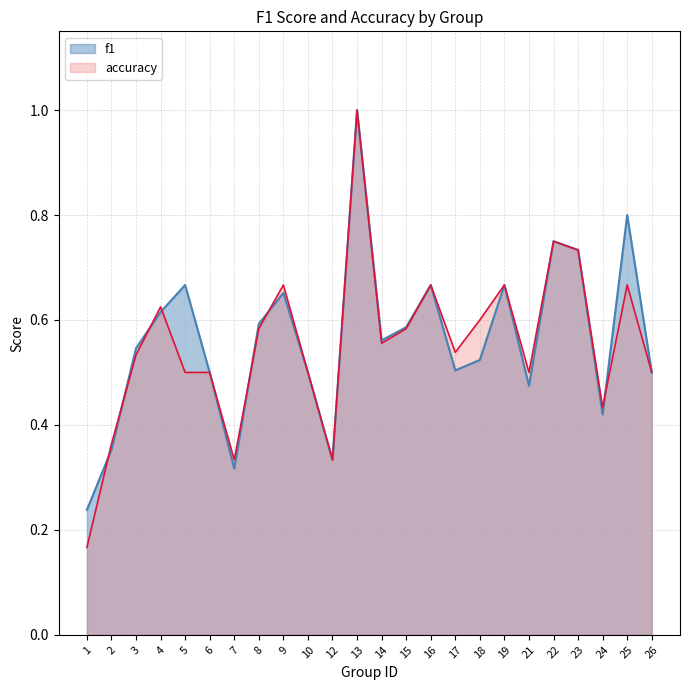

What is the difference between the maximum and minimum values in the f1 series?

0.8